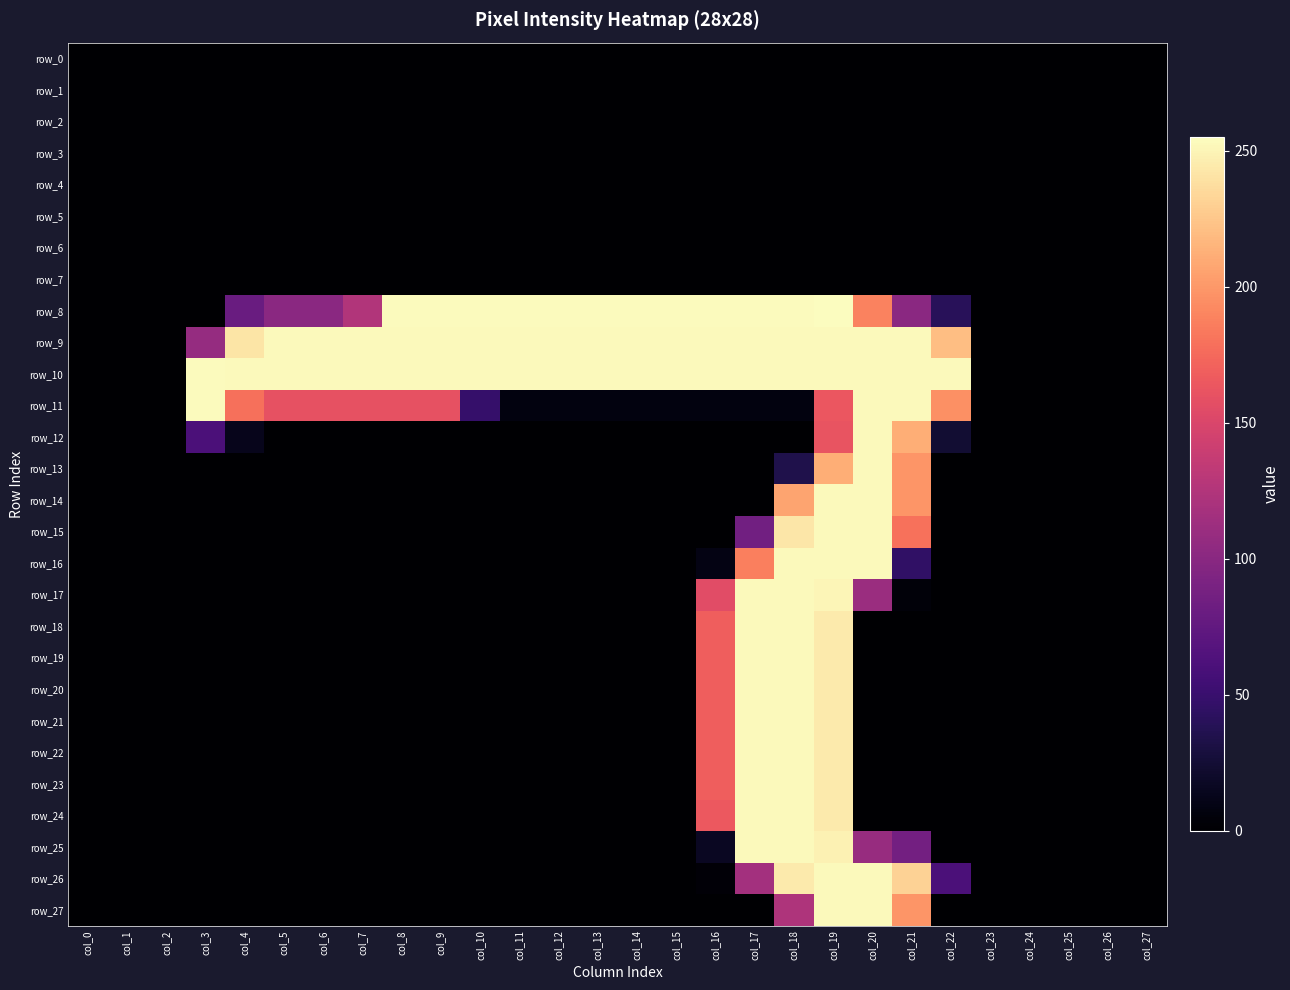

Which has a higher value, col_15 or col_22?

col_15